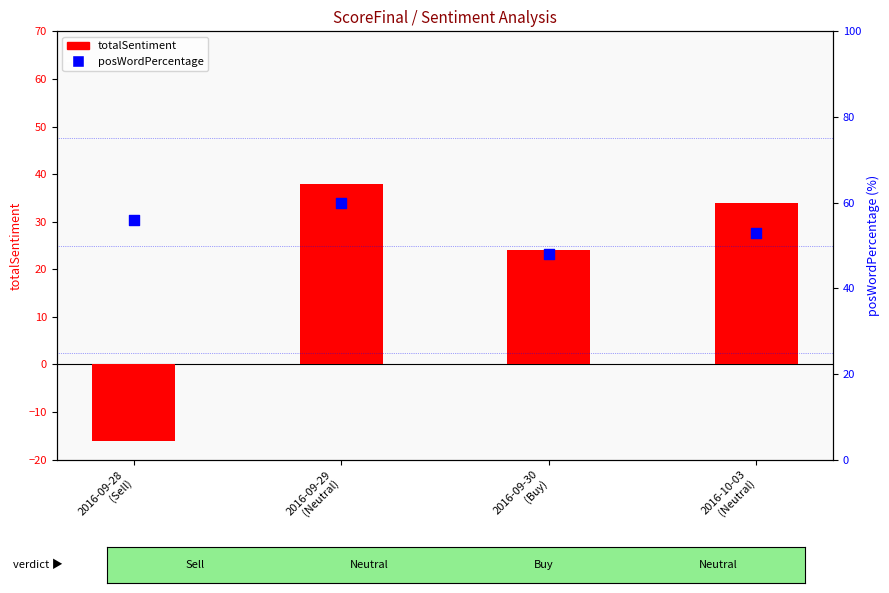

At which category is the sum across all series the highest?

2016-09-29
(Neutral)